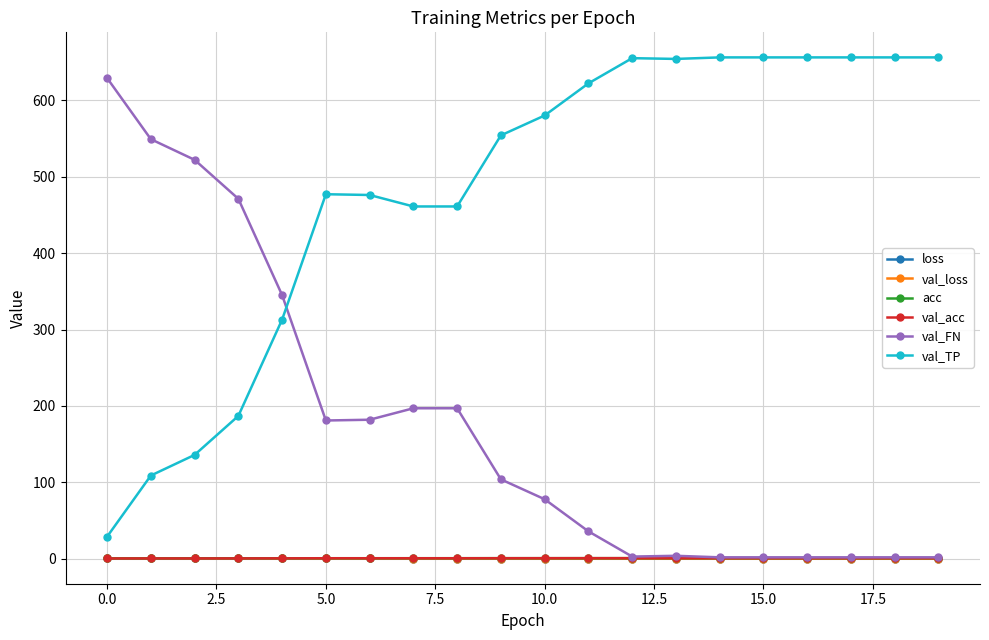

How many series are shown in this chart?

6